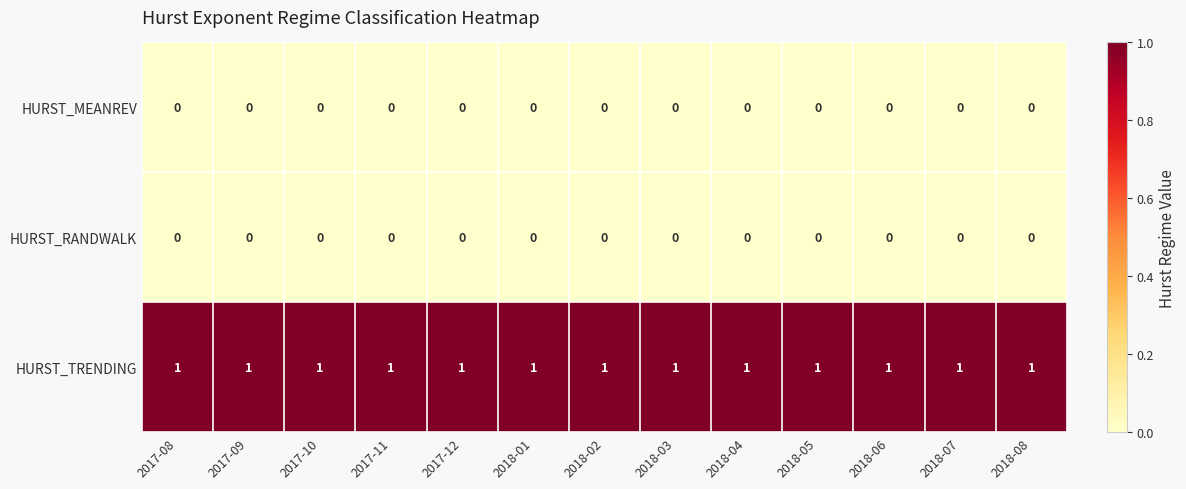

At how many categories does at least one series exceed 0?

13